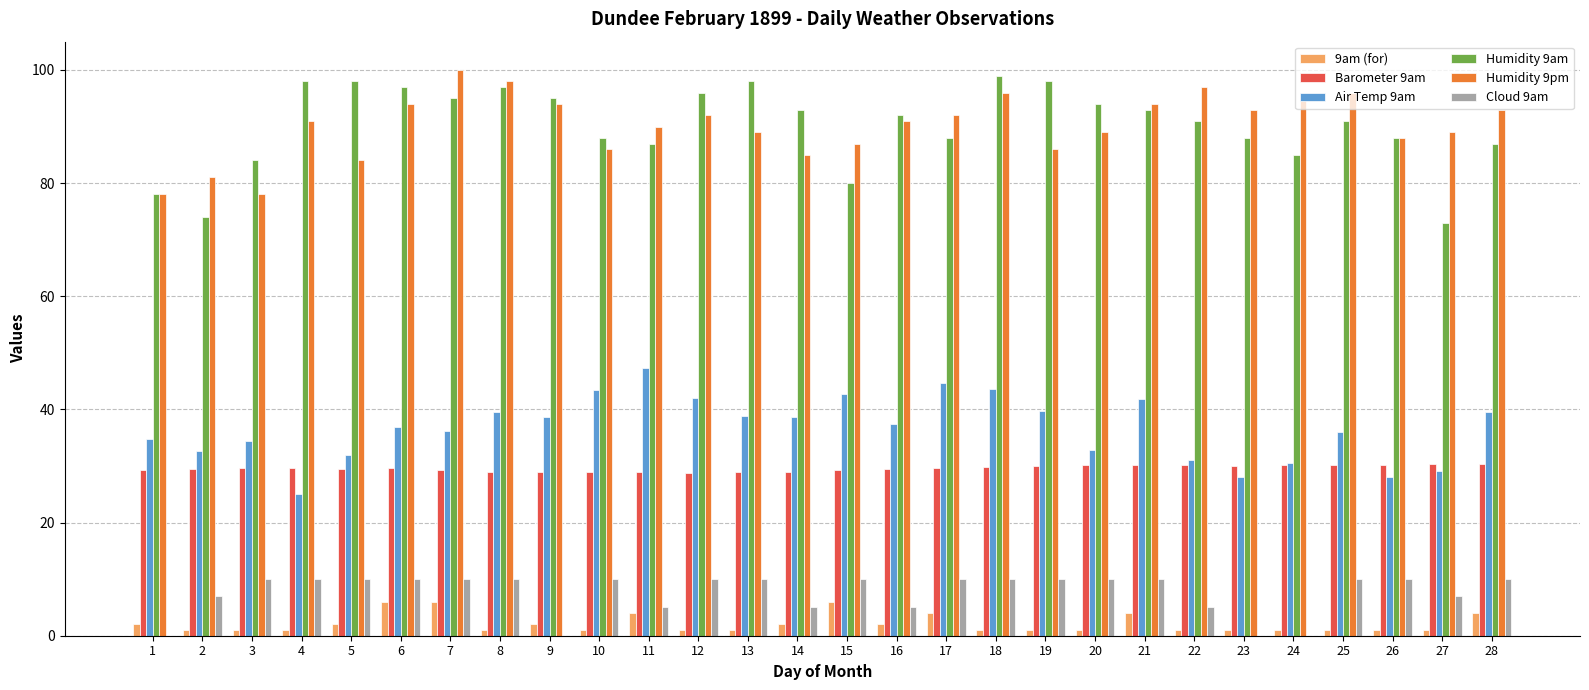

What is the greatest value displayed?

100.0